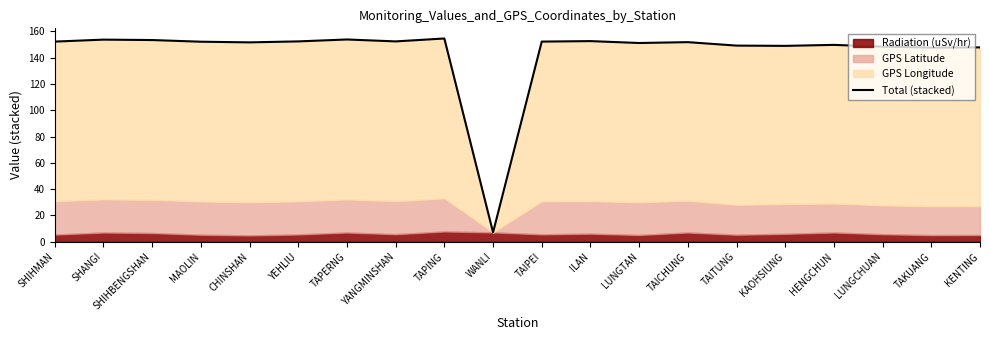

At which category does the chart reach its minimum across all series?

WANLI